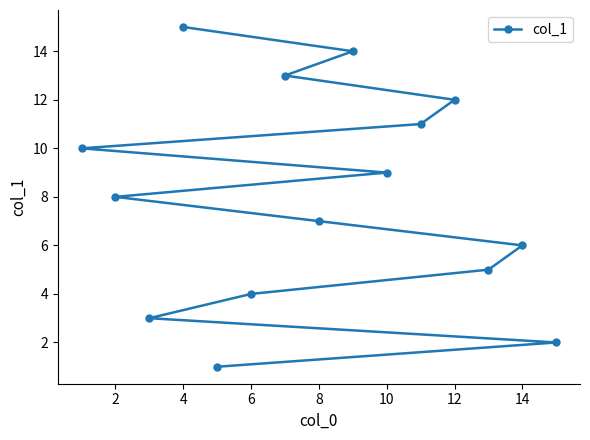

Approximately how many times larger is the value at 6 compared to 4?

0.3